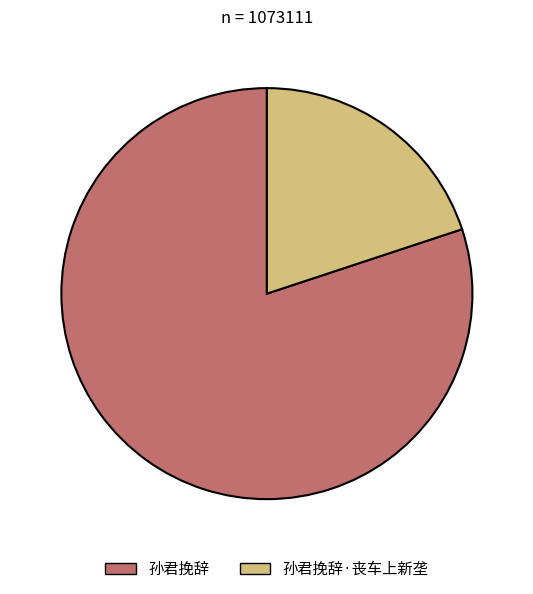

Do 孙君挽辞 and 孙君挽辞·丧车上新垄 together represent more than half of the pie?

Yes